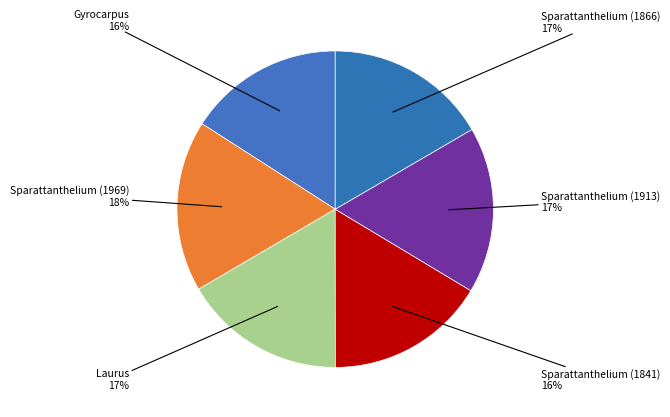

Do Laurus and Gyrocarpus together represent more than half of the pie?

No